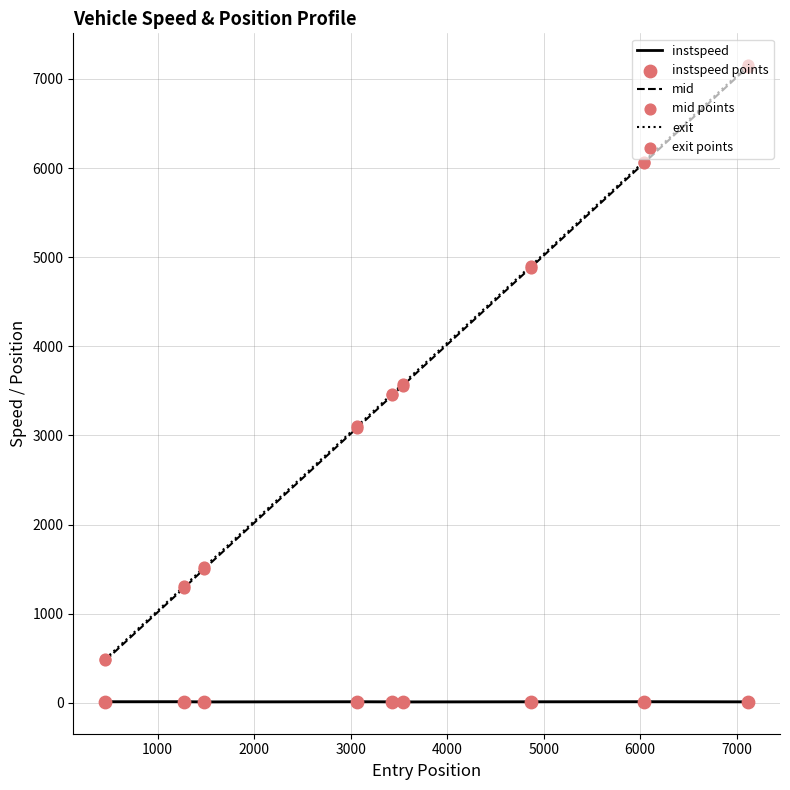

True or false: instspeed and mid cross at least once.

False